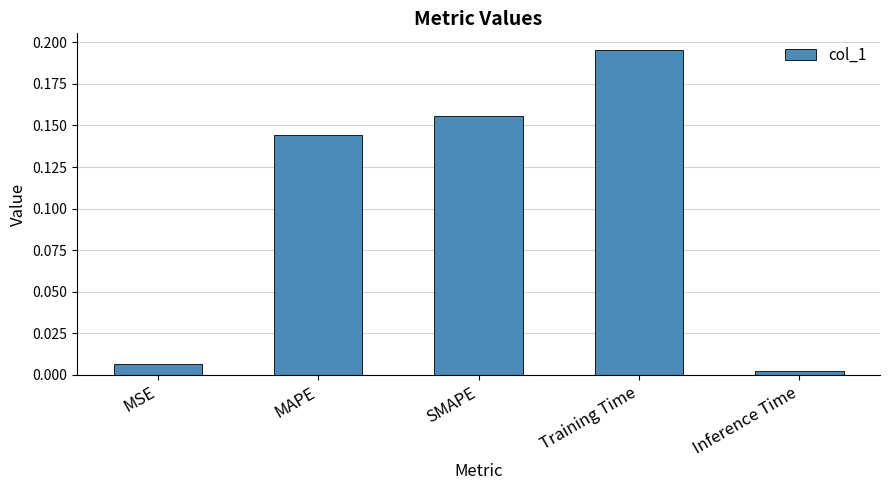

What position from the left is MAPE?

2